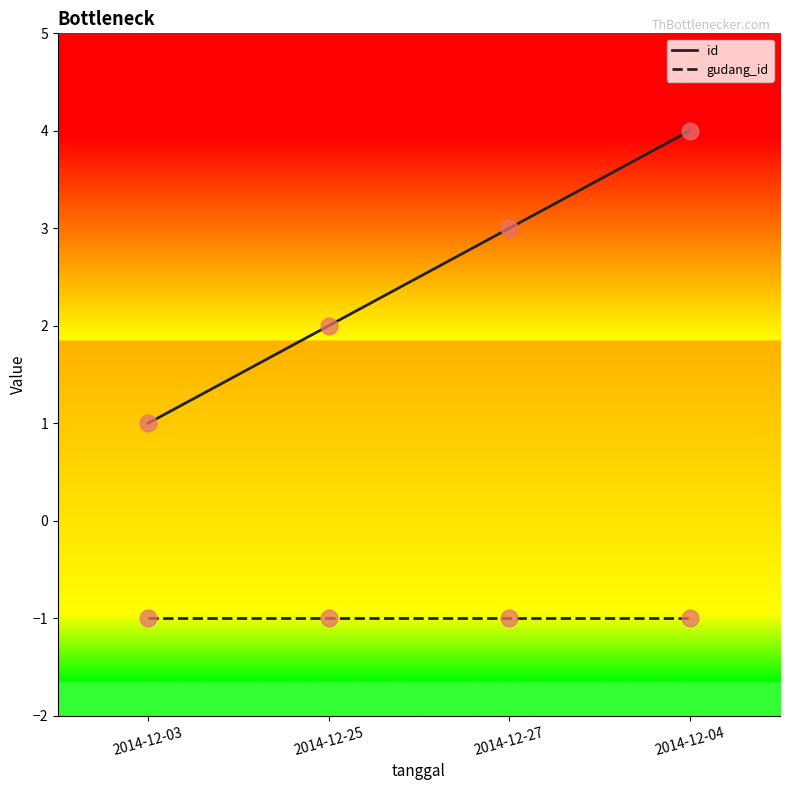

What is the total value across all series at 2014-12-25?

1